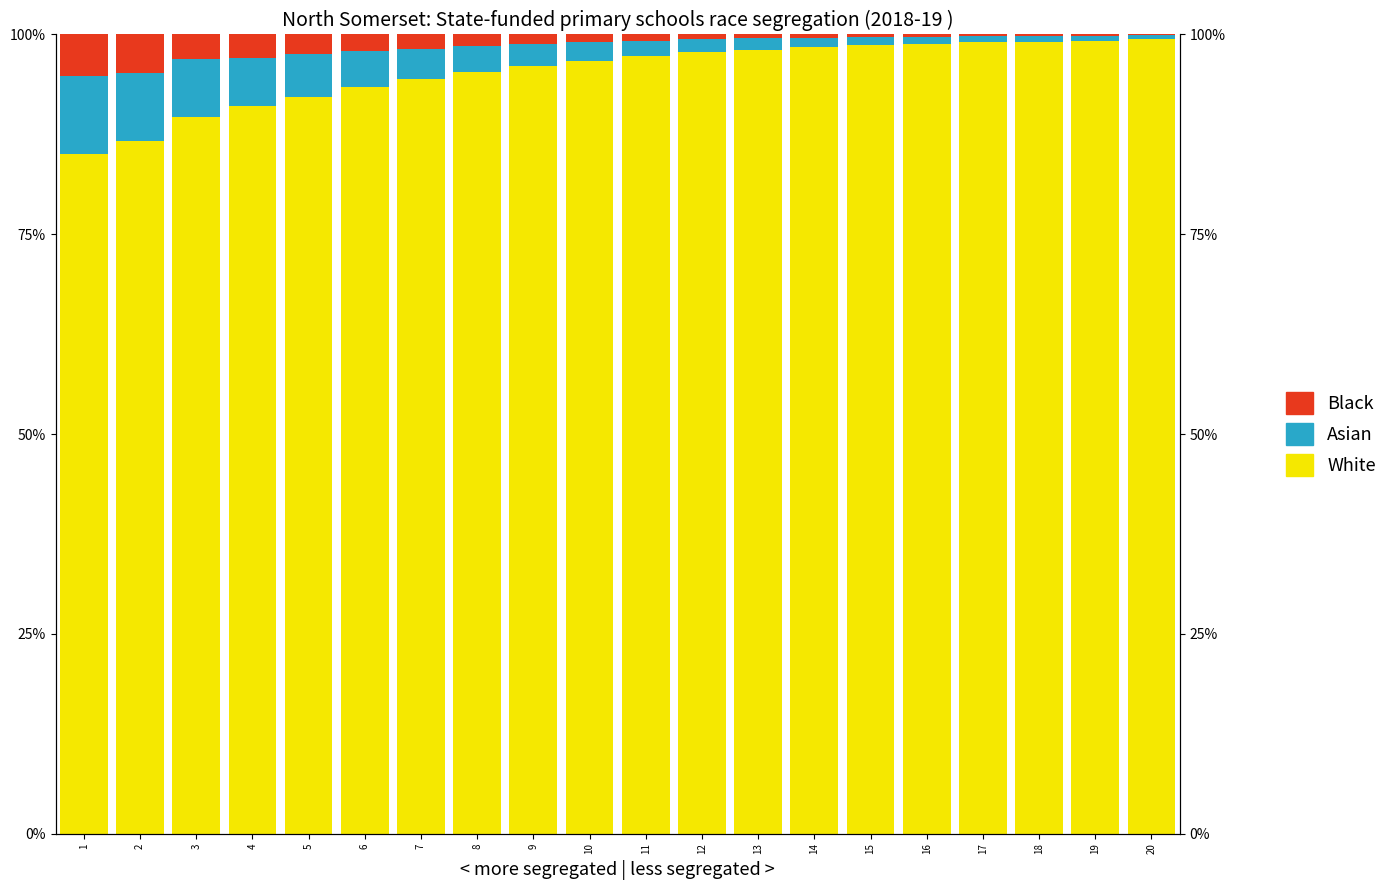

What is the total value across all series at 14?

100.0